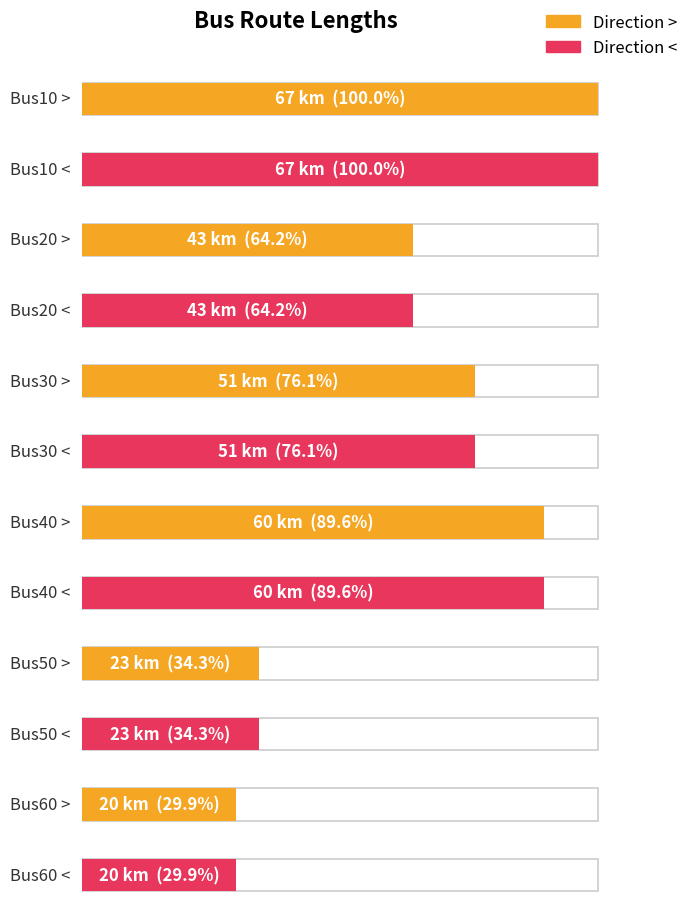

What is the difference between the maximum and second lowest values?

47